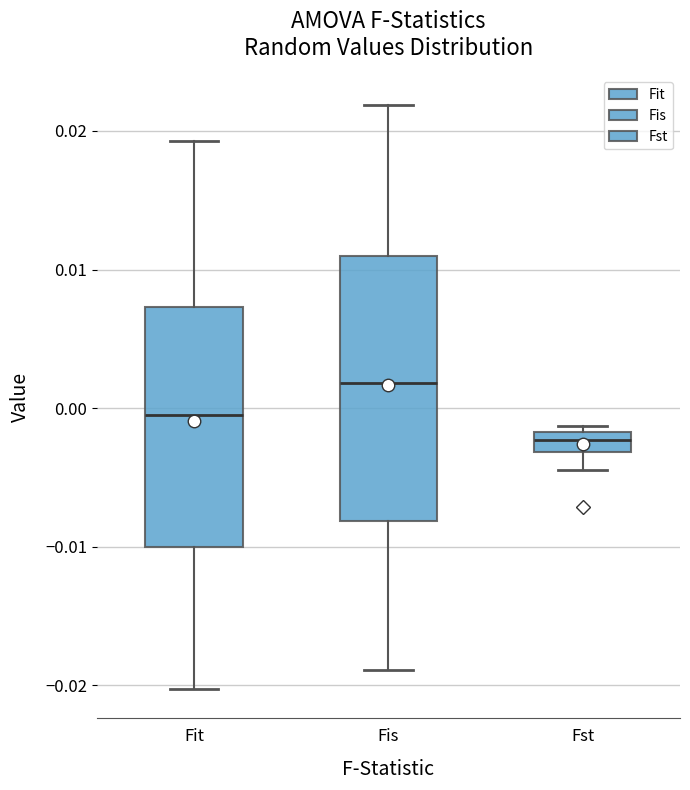

Which box has the lowest median line?

Fst